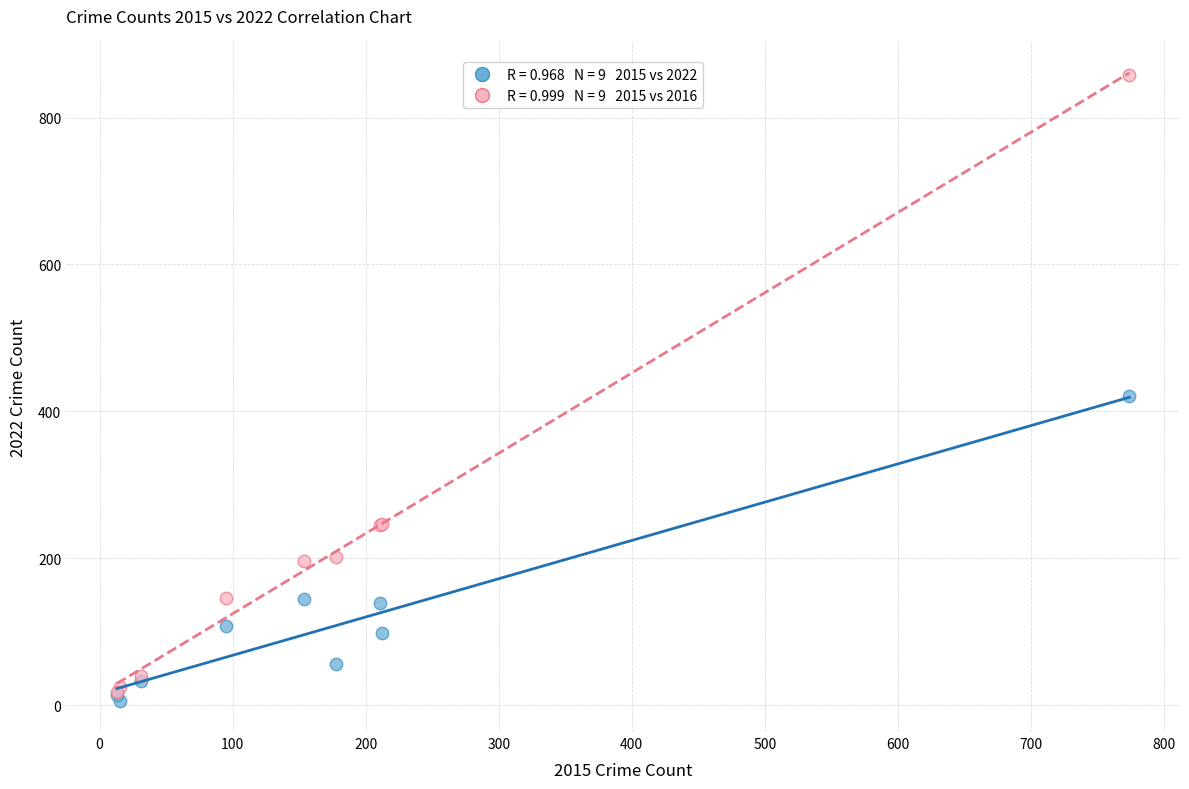

Across all series, what Y value is closest to 432?

421